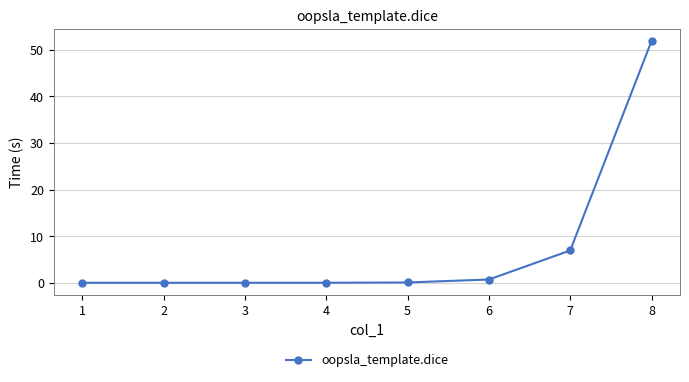

Is it true that the value at 7 is 6.9?

True